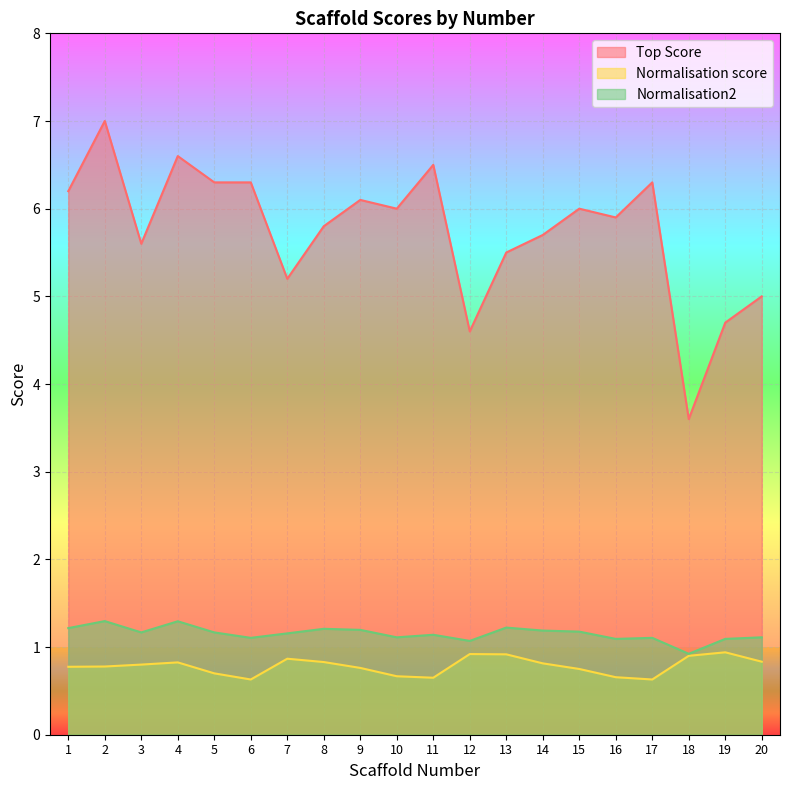

The value of Normalisation score at 12 is 1.2. True or false?

False